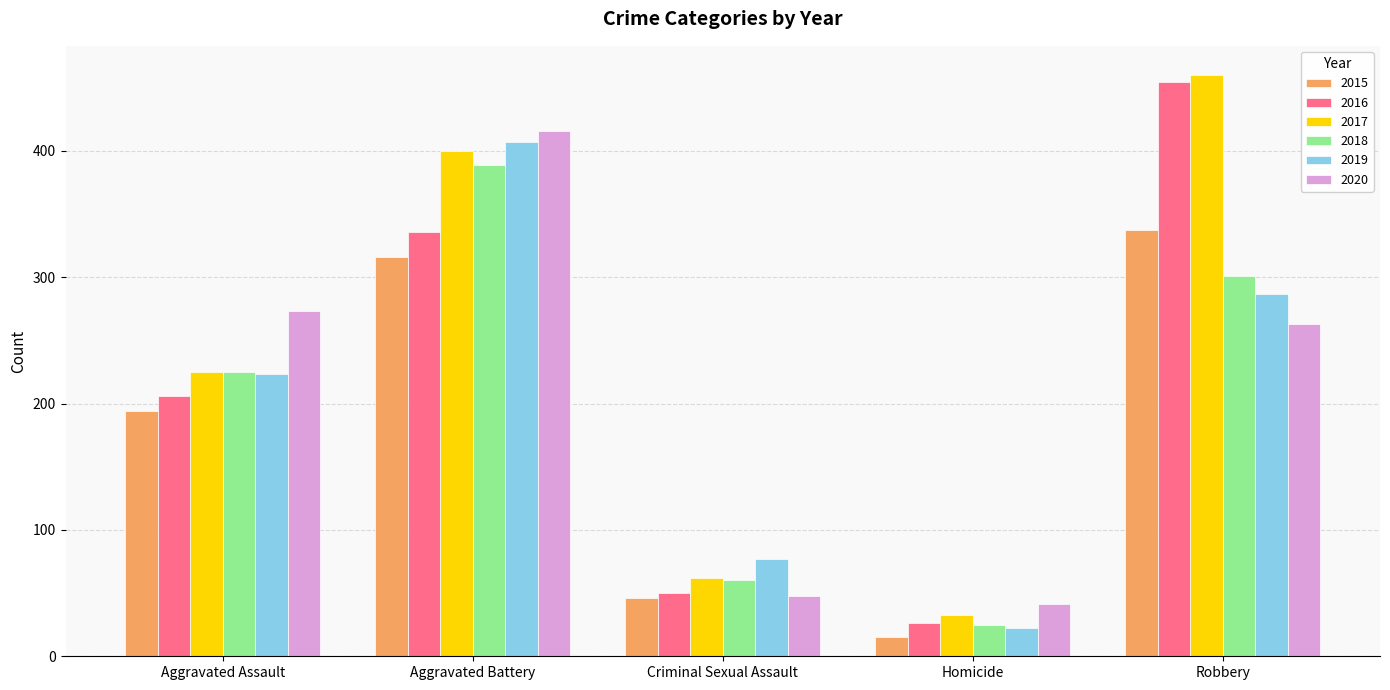

What is the minimum value for 2020?

41